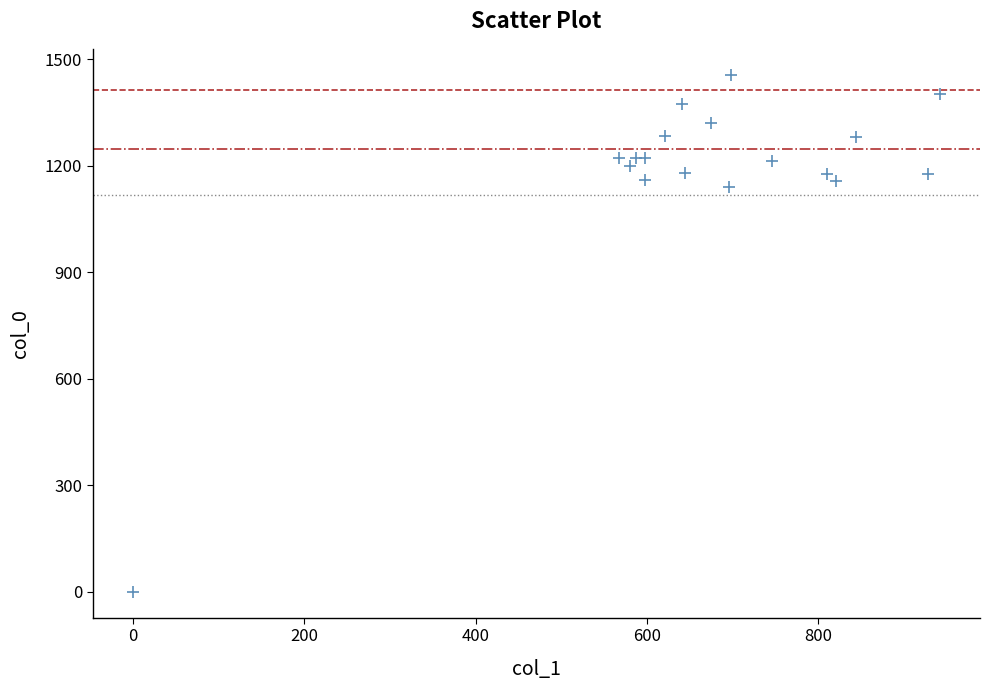

What Y value in the scatter plot is closest to 728?

1140.0